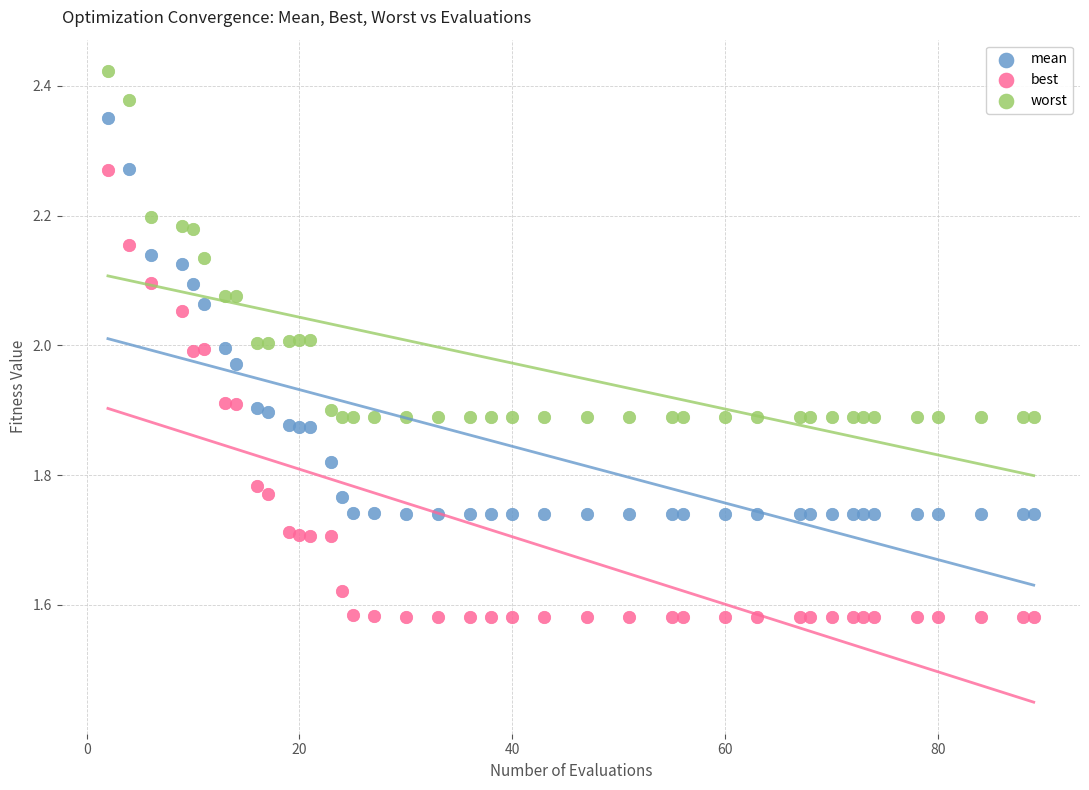

What are all the series names shown in the legend?

mean, best, worst